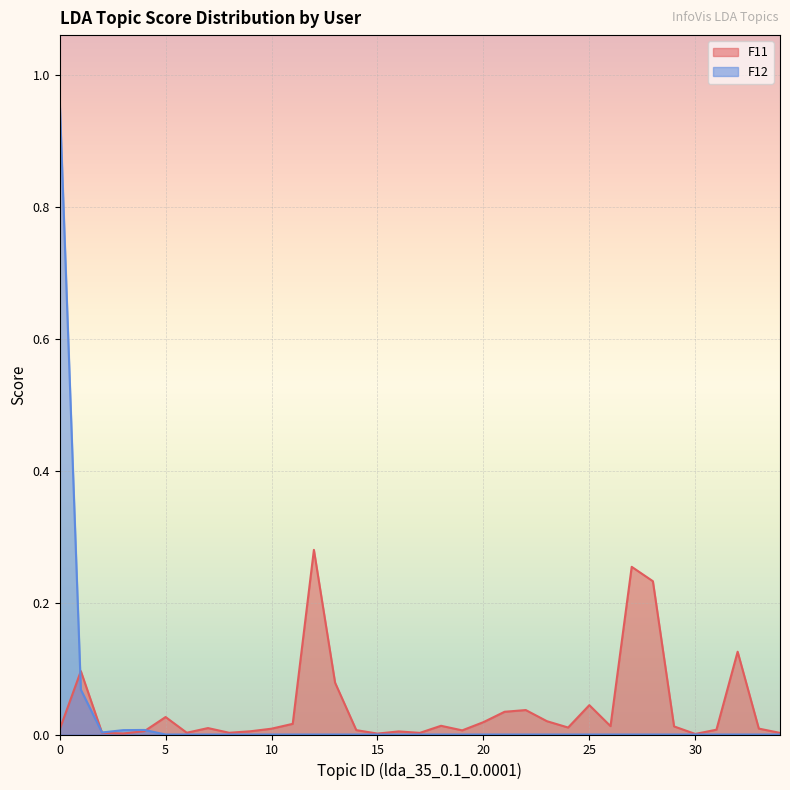

Count the number of categories in the chart.

35